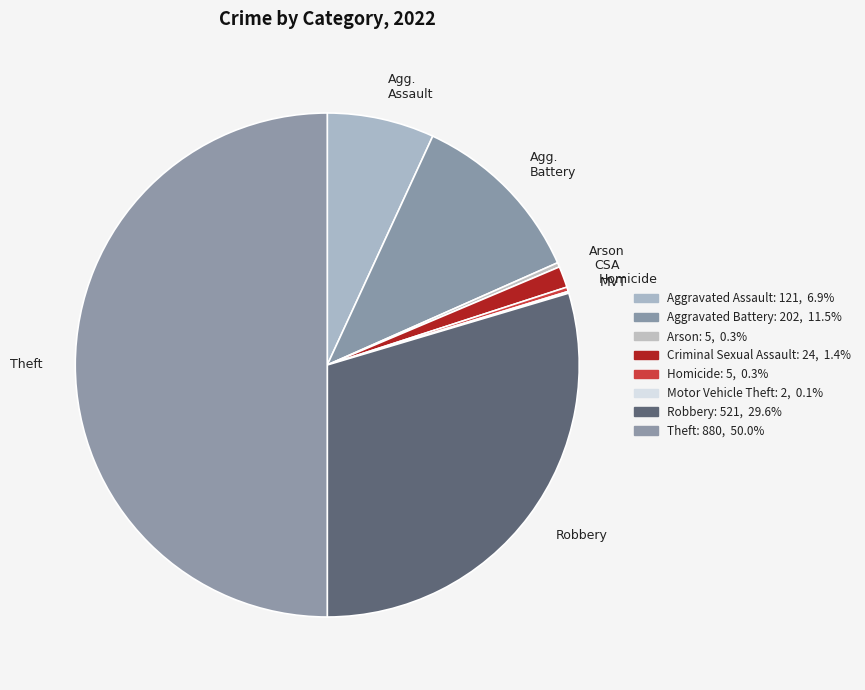

Between Agg. Battery and Theft, which is larger?

Theft